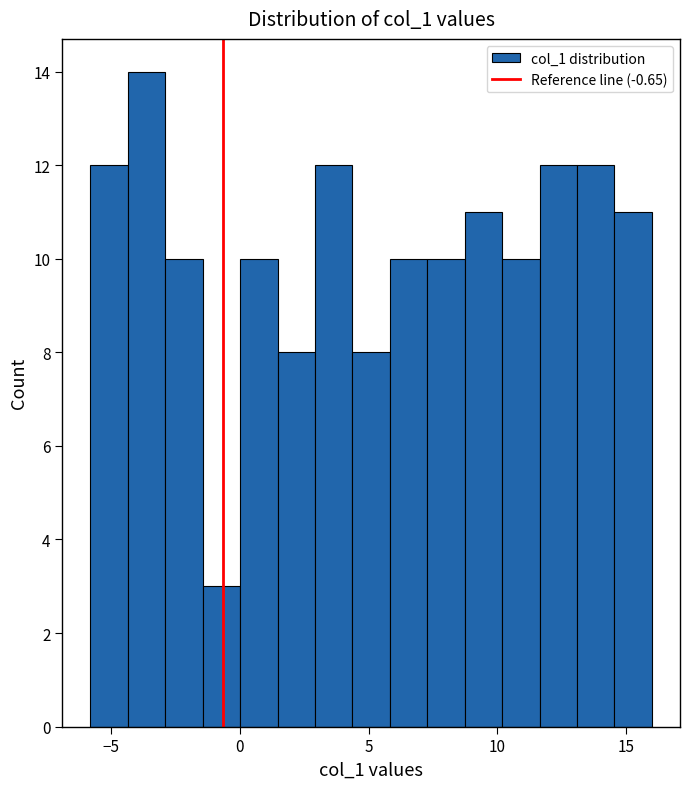

Read against the x-axis, roughly where is the centre of the tallest bar?

-3.5